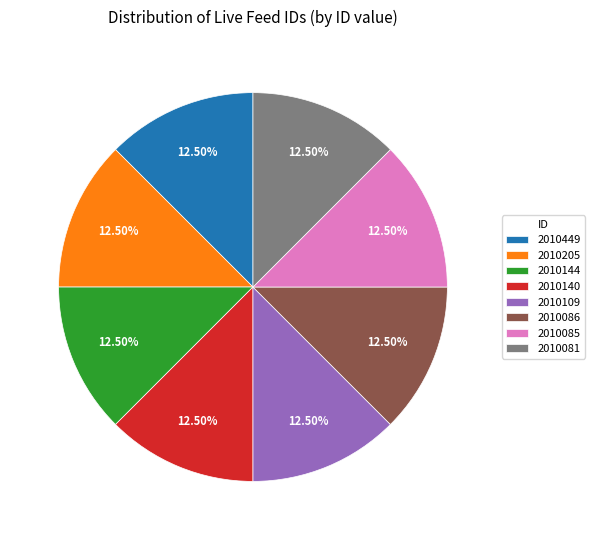

The 2010109 slice represents 21% of the pie. True or false?

False